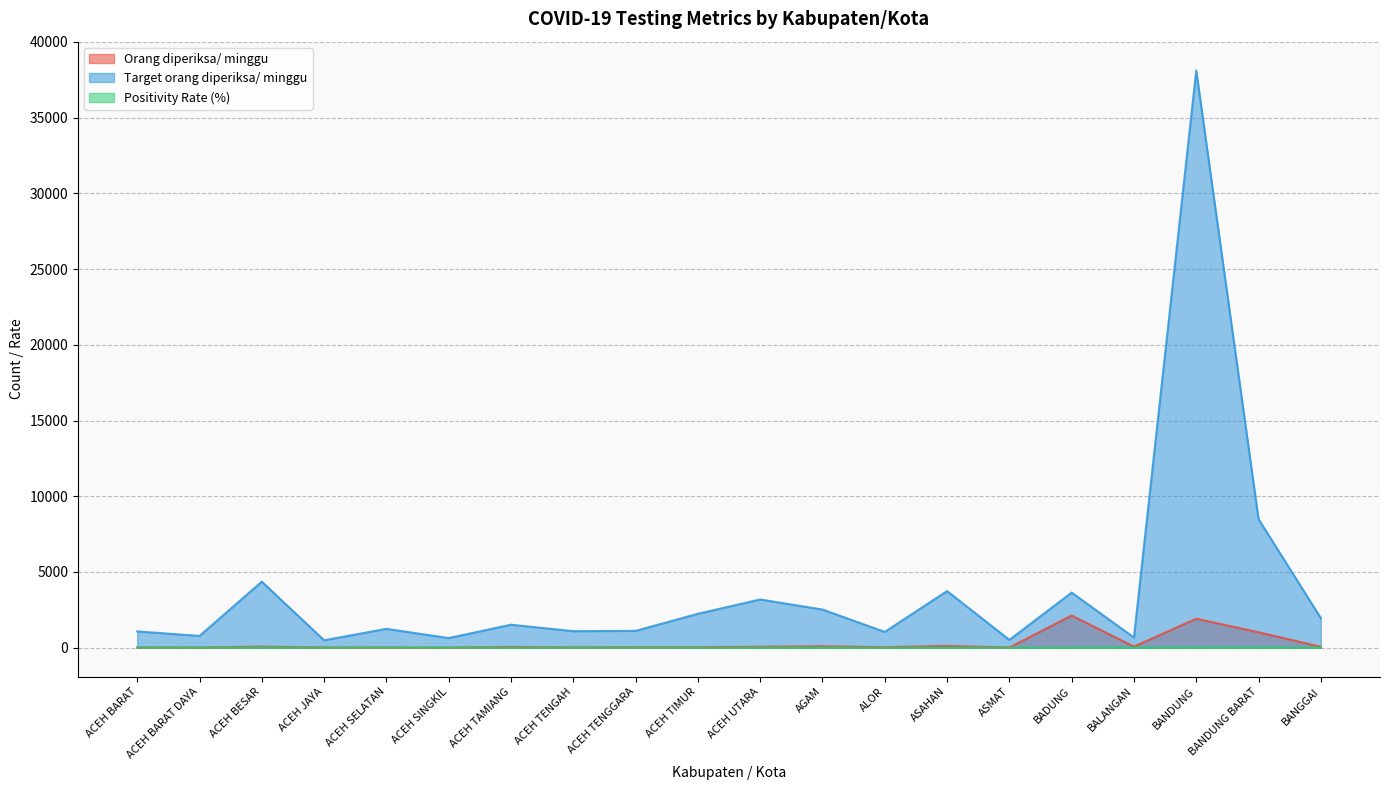

Which category has the lowest value across all series?

ACEH TAMIANG